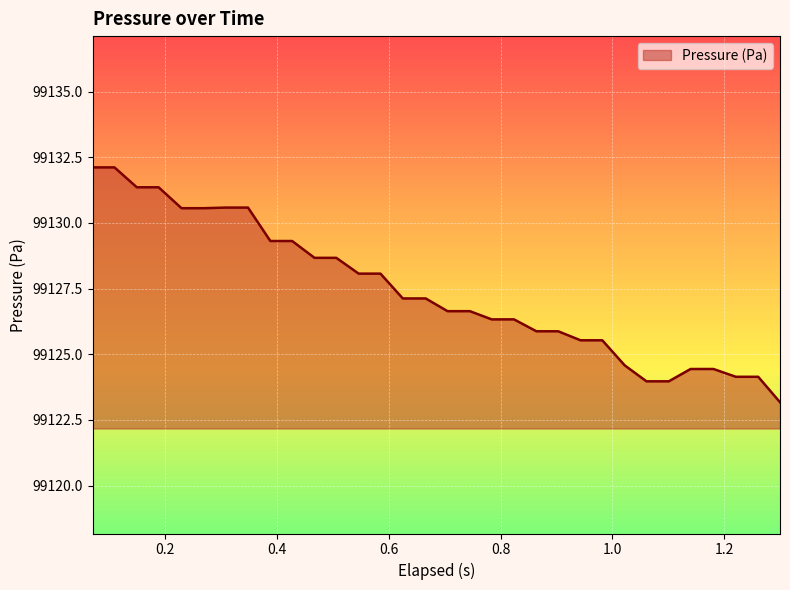

Reading left to right, what are all the values shown in this chart?

99132.1	99132.1	99131.4	99131.4	99130.6	99130.6	99130.6	99130.6	99129.3	99129.3	99128.7	99128.7	99128.1	99128.1	99127.1	99127.1	99126.6	99126.6	99126.3	99126.3	99125.9	99125.9	99125.5	99125.5	99124.6	99124.0	99124.0	99124.4	99124.4	99124.1	99124.1	99123.2